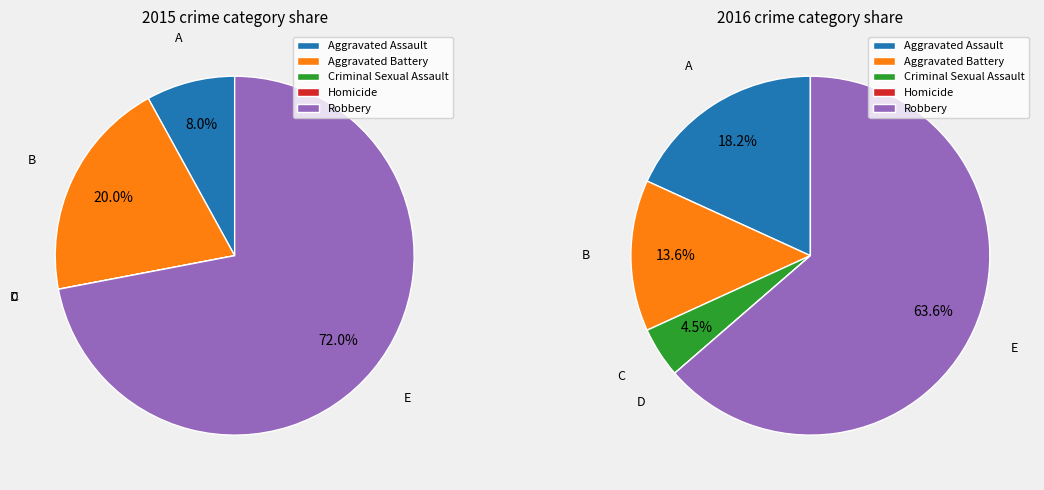

Which slice is the smallest?

Criminal Sexual Assault